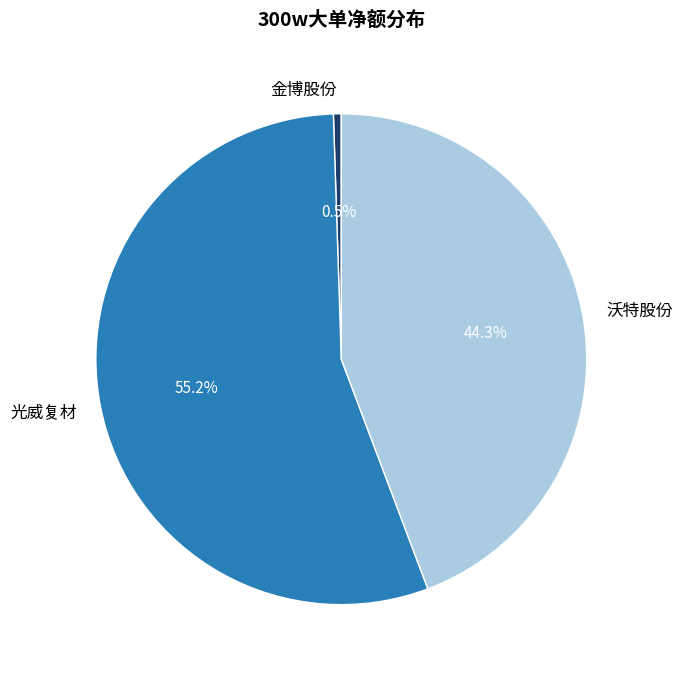

Do 金博股份 and 沃特股份 together represent more than half of the pie?

No